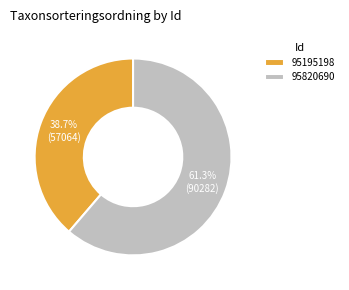

To the nearest percent, what is the difference between the 95195198 and 95820690 slice percentages?

23%